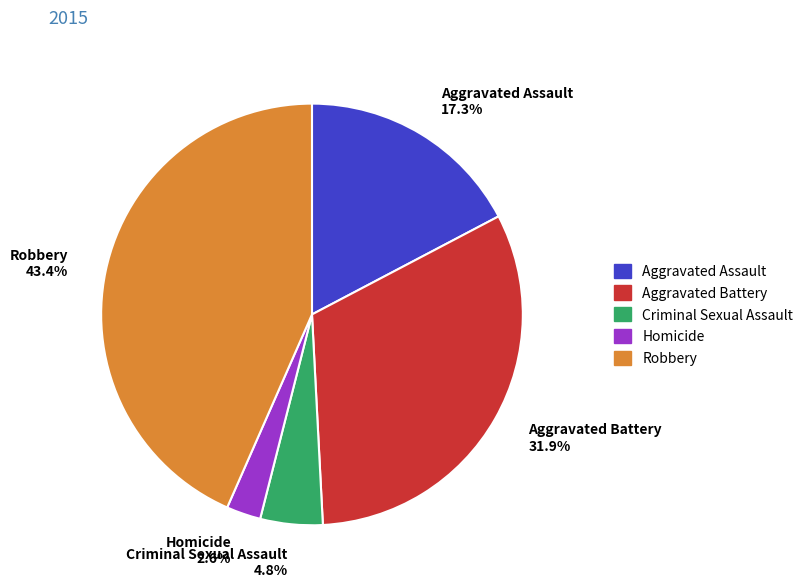

To the nearest percent, what is the average slice percentage?

20%